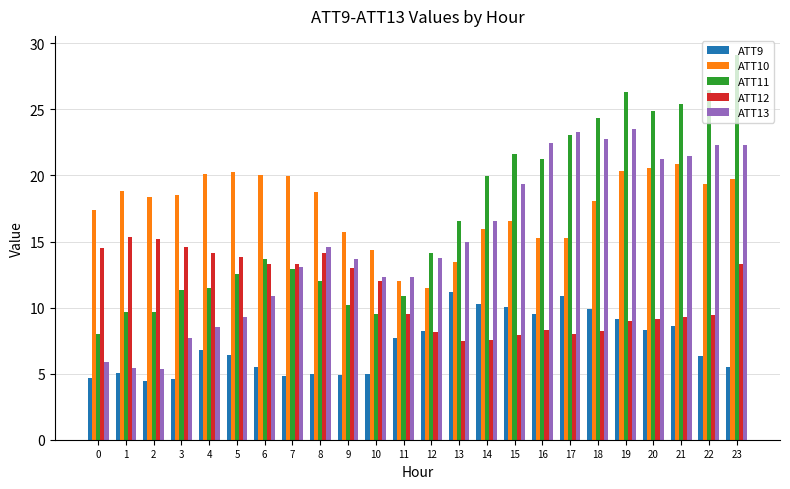

Which series has the largest total across all categories?

ATT10